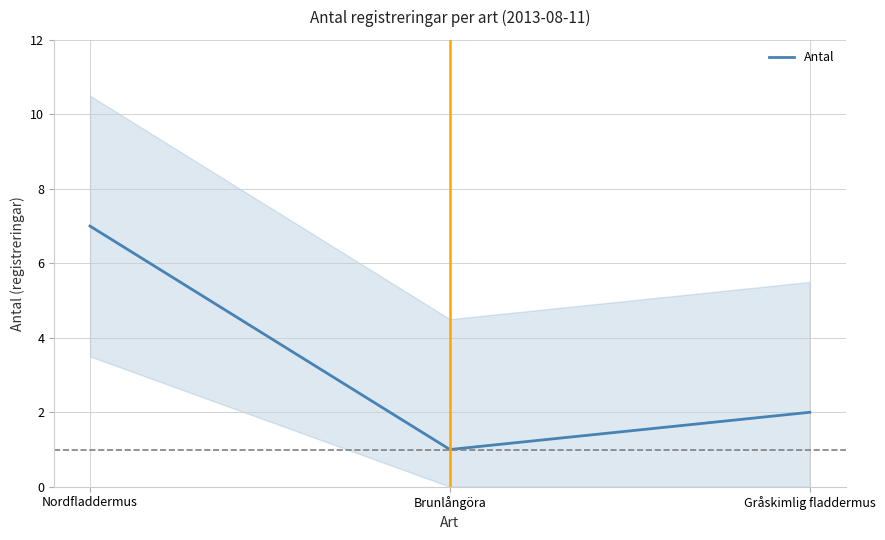

Where is the data nearest to the value 4?

Gråskimlig fladdermus